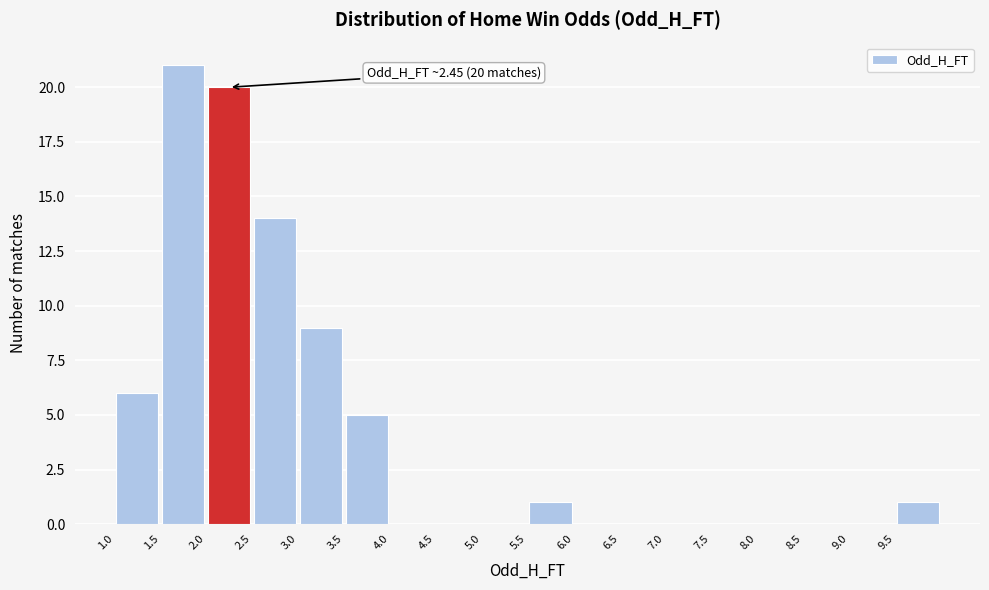

Over which range of the x-axis is the bar tallest?

1.5 to 2.0